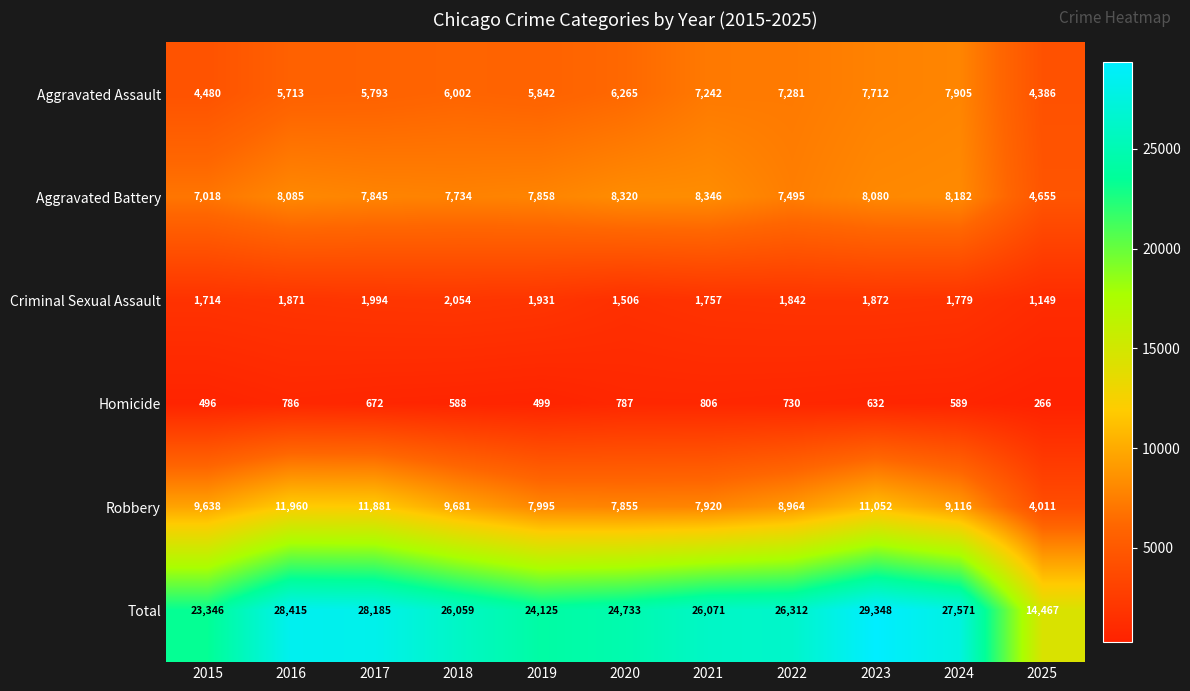

Which series has the widest spread of values?

Total